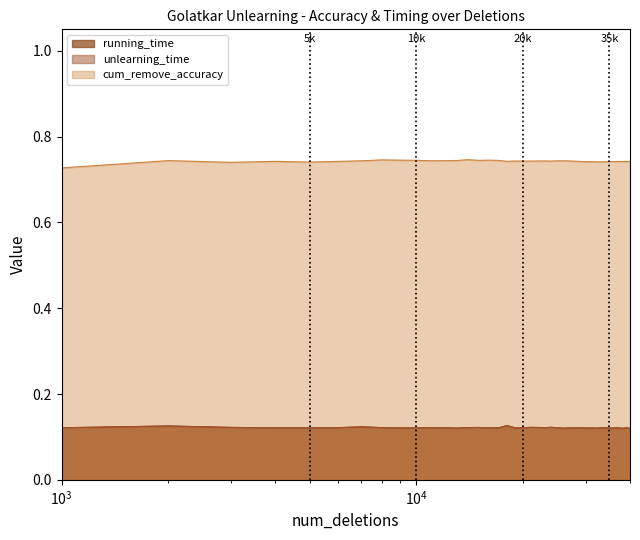

At which category does cum_remove_accuracy reach its first local peak?

2000